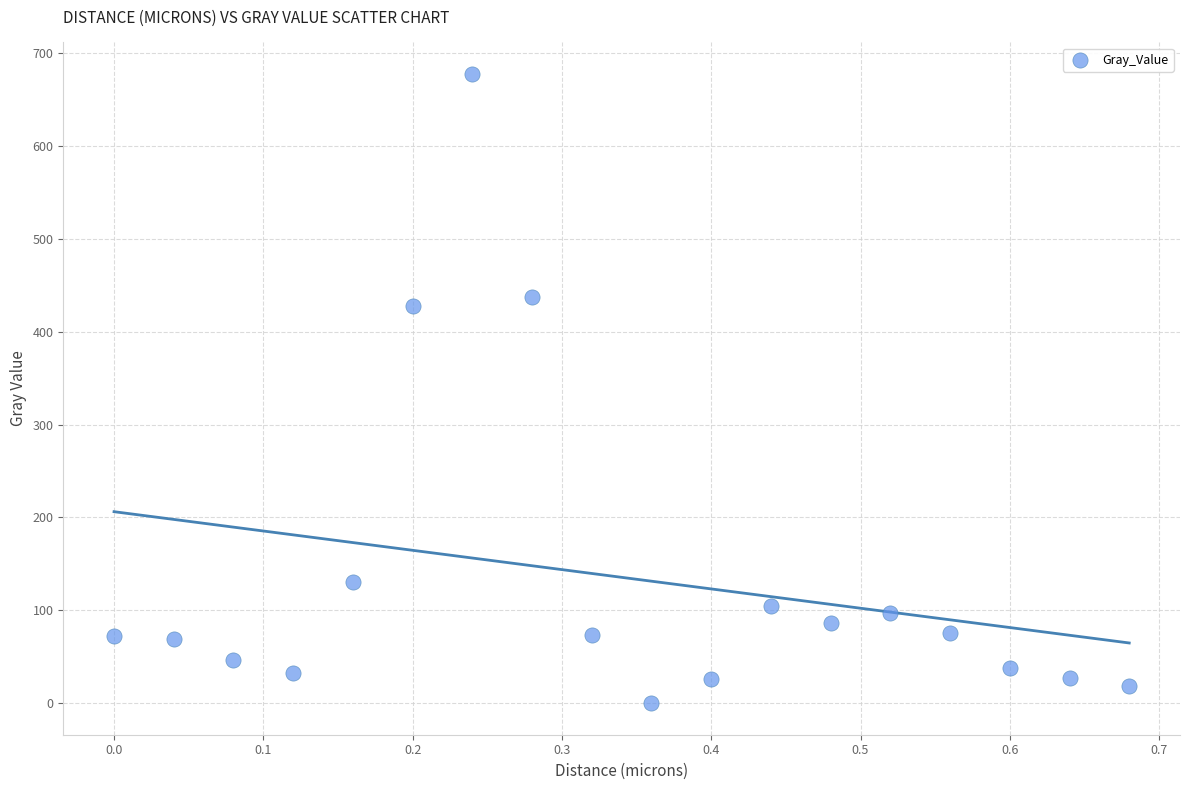

What Y value in the scatter plot is closest to 338?

427.2